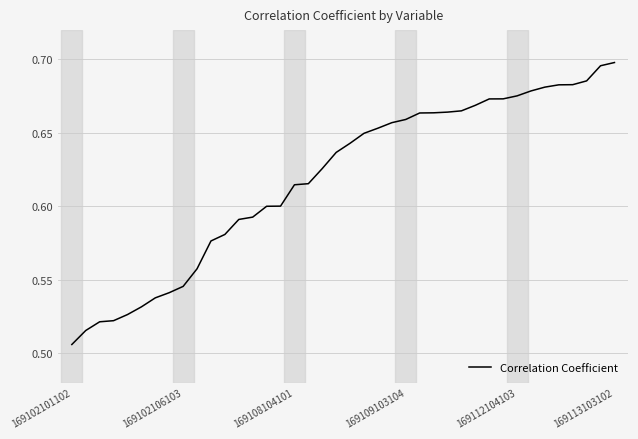

At which category does the chart reach its minimum across all series?

169102101102